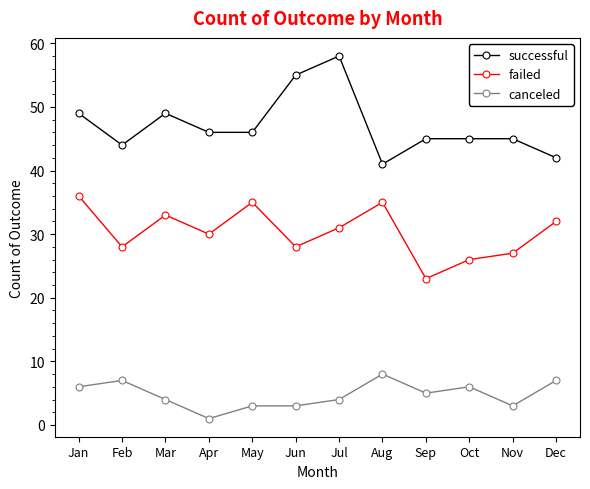

What is the value of the canceled point at the 4th from the left?

1